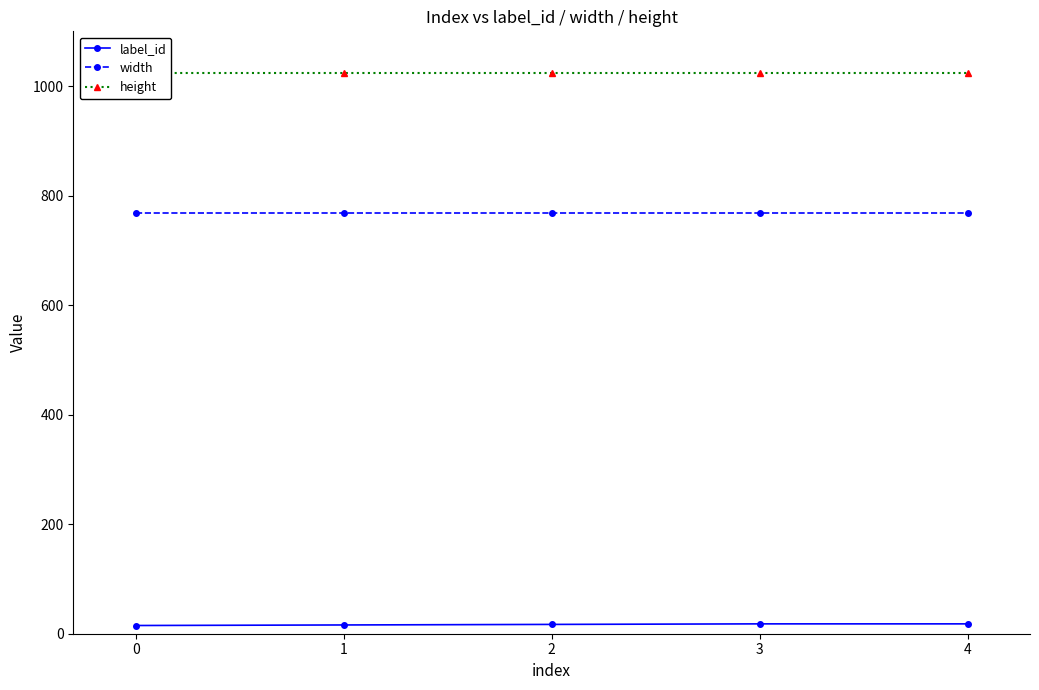

True or false: width and label_id intersect in this chart.

False